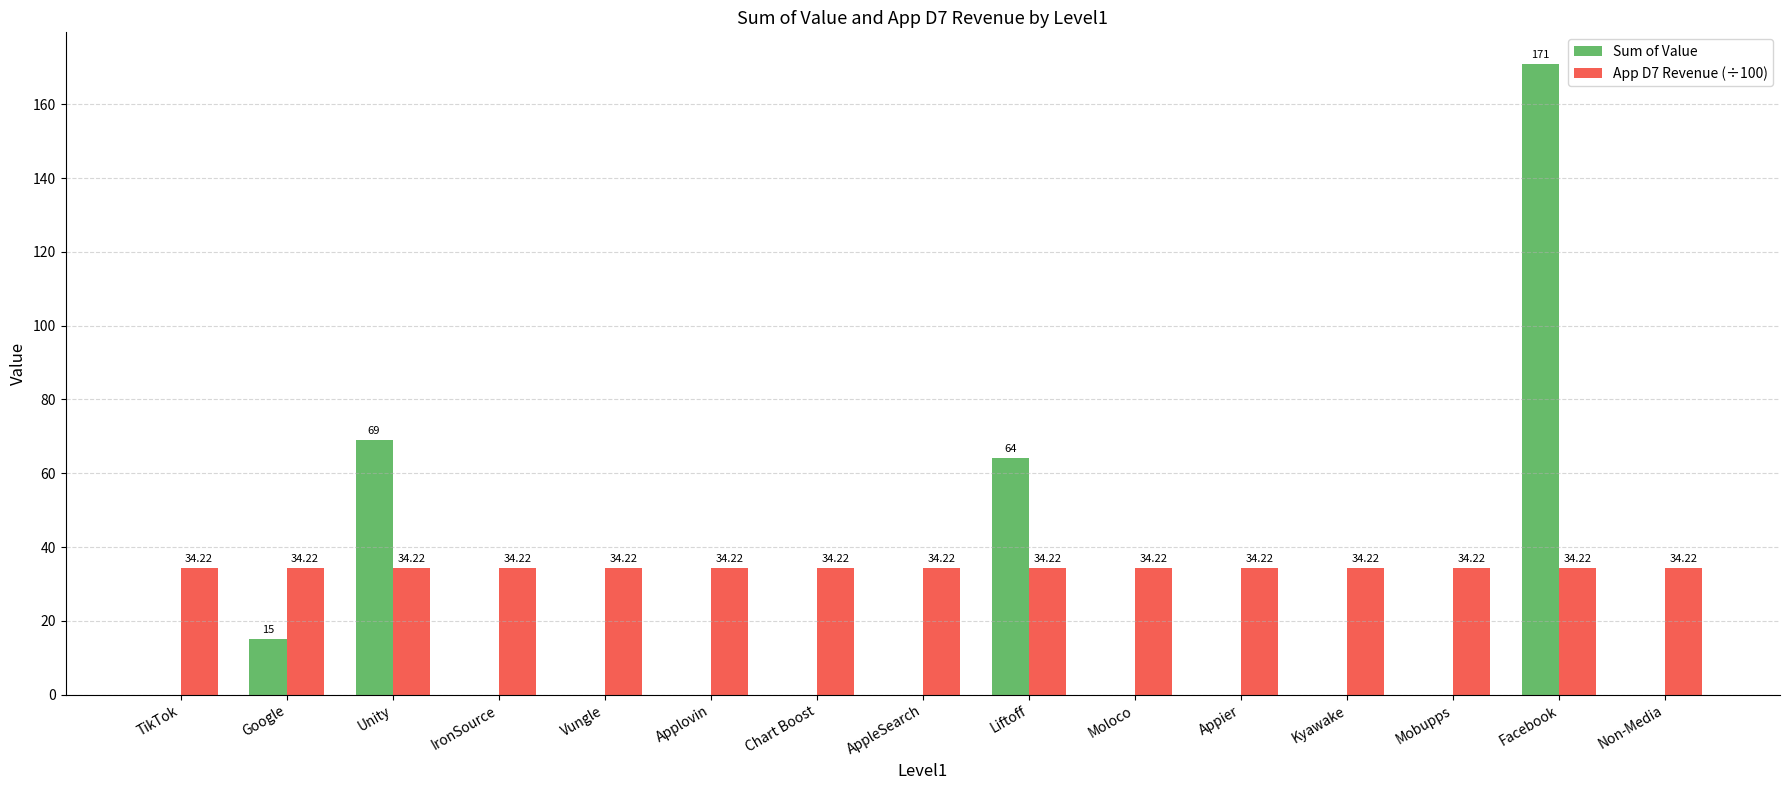

Count the number of categories in the chart.

15